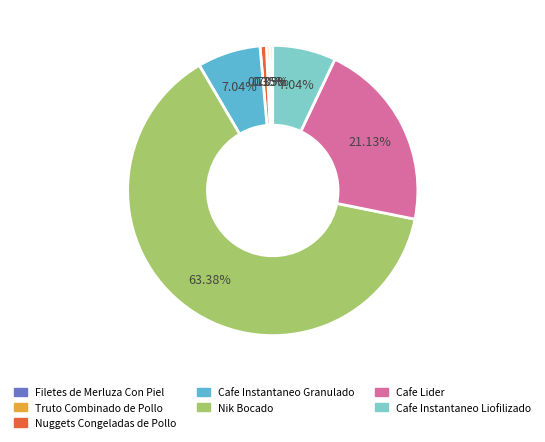

Count the number of slices in the pie.

7